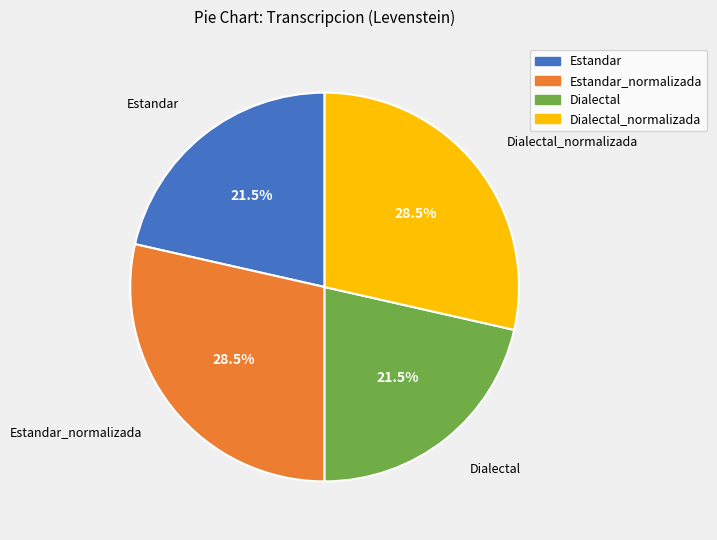

Approximately how many times larger is the value at Dialectal compared to Dialectal_normalizada?

0.8